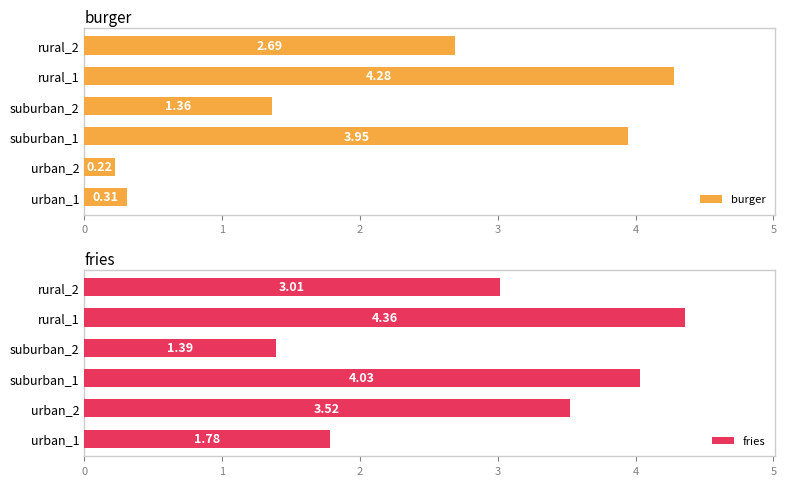

What is the average value of the burger series?

2.1